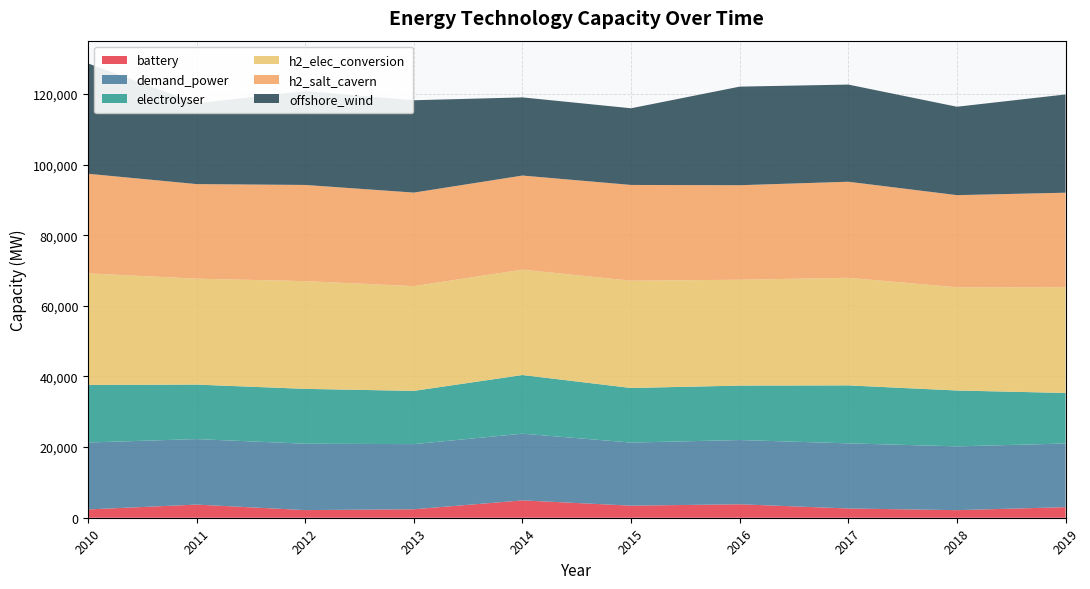

Reading left to right, what are all the values shown in this chart?

battery: 2010=2350.1	2011=3722.3	2012=2162.3	2013=2398.1	2014=4912.2	2015=3421.7	2016=3811.3	2017=2621.9	2018=2146.3	2019=2995.5
demand_power: 2010=18950.0	2011=18548.0	2012=18797.0	2013=18448.0	2014=18890.0	2015=17863.0	2016=18192.0	2017=18439.0	2018=18063.0	2019=18020.0
electrolyser: 2010=16305.3	2011=15432.3	2012=15532.7	2013=15076.7	2014=16615.0	2015=15455.0	2016=15413.8	2017=16418.7	2018=15820.0	2019=14315.0
h2_elec_conversion: 2010=31593.6	2011=29997.6	2012=30509.7	2013=29665.5	2014=29841.3	2015=30378.5	2016=29980.2	2017=30468.9	2018=29229.2	2019=29961.1
h2_salt_cavern: 2010=28208.6	2011=26783.5	2012=27240.8	2013=26487.0	2014=26644.0	2015=27123.6	2016=26768.0	2017=27204.4	2018=26097.5	2019=26750.9
offshore_wind: 2010=31257.4	2011=22875.7	2012=26597.8	2013=26148.8	2014=22133.6	2015=21710.9	2016=27917.8	2017=27511.1	2018=25031.8	2019=27822.1